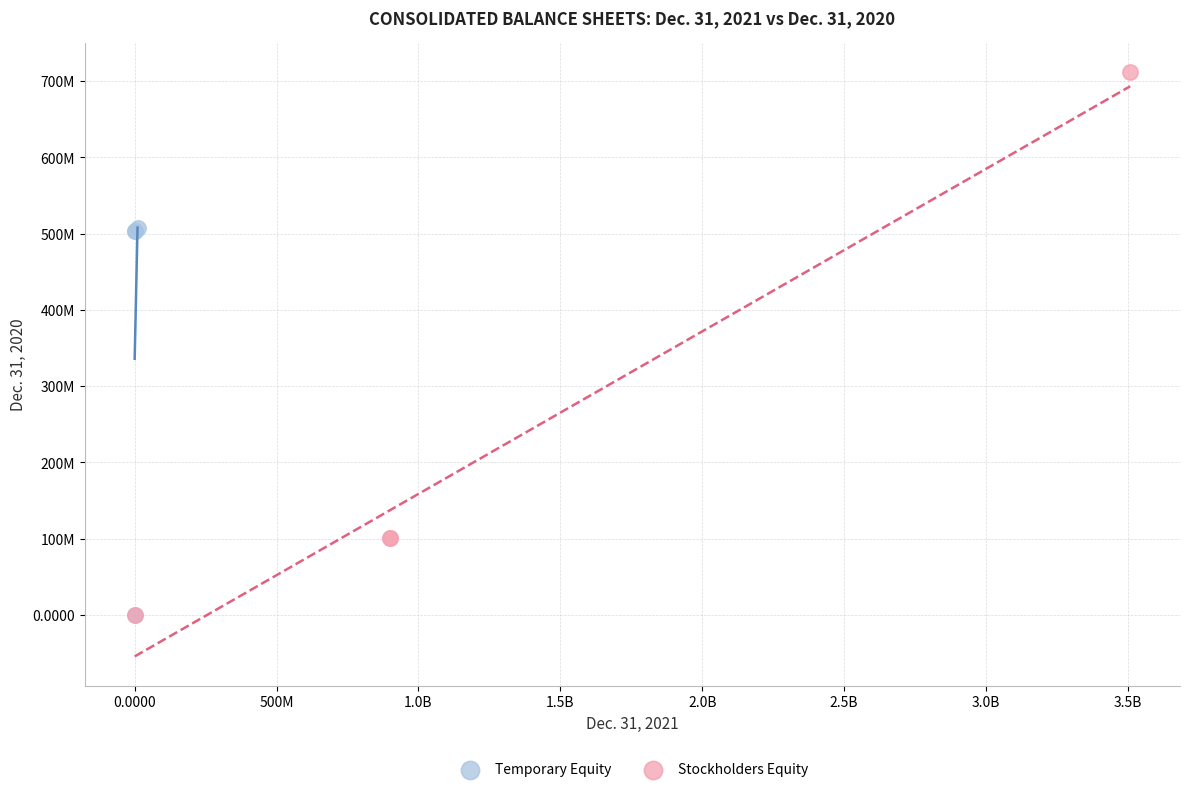

Which series has the largest Y range (max minus min)?

Stockholders Equity